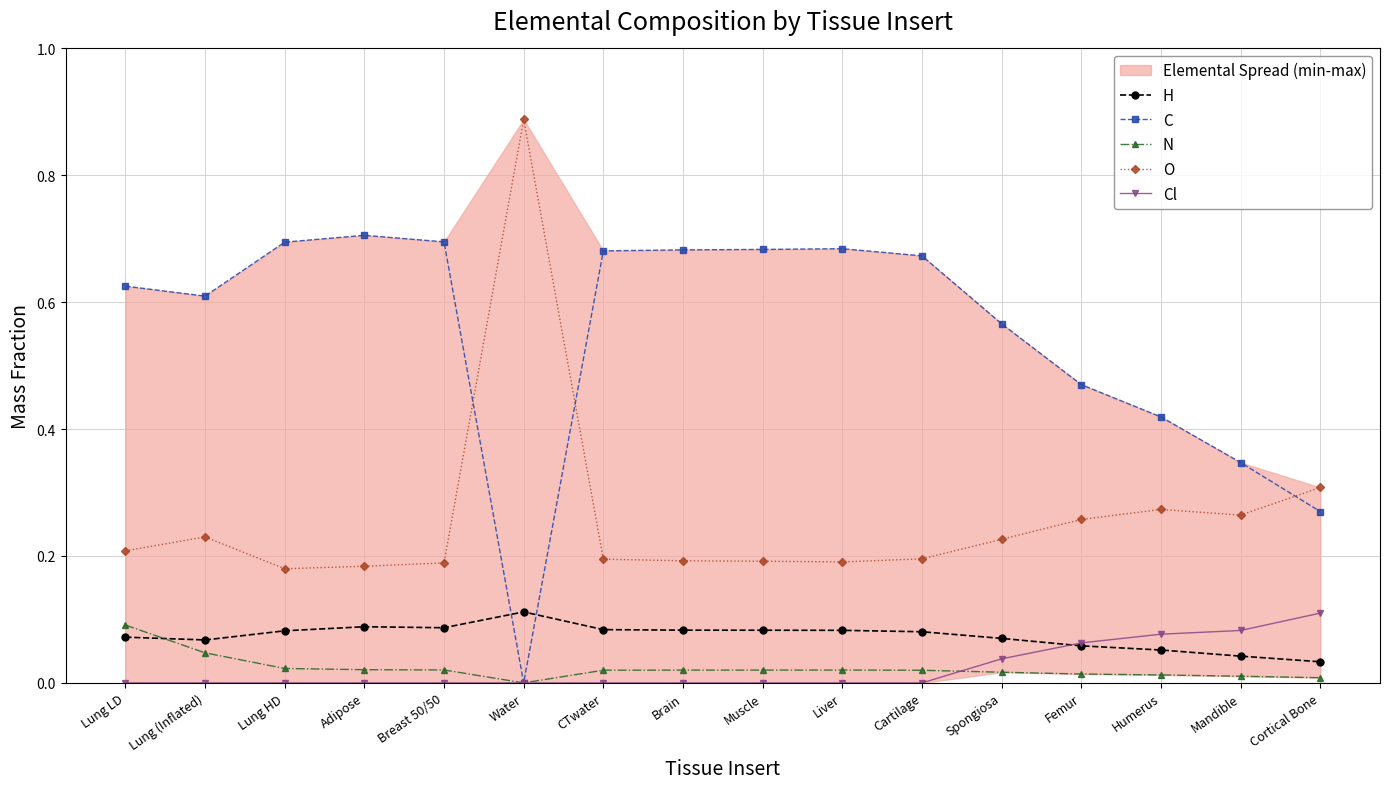

What is the value of the O point at the 9th from the left?

0.2